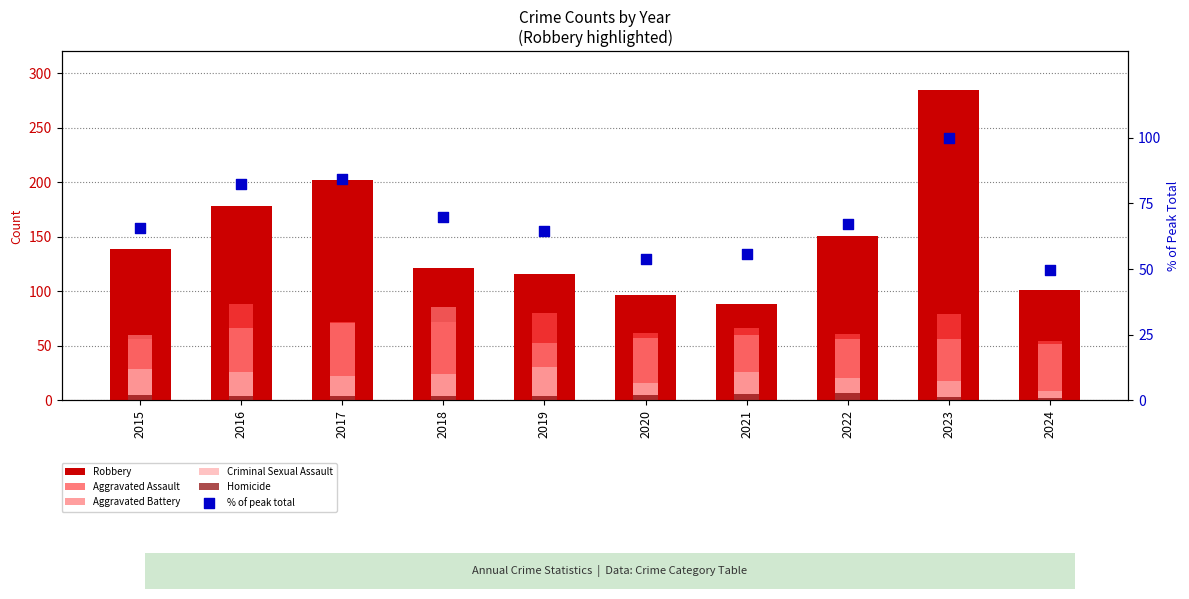

At how many categories does at least one series exceed 131?

5